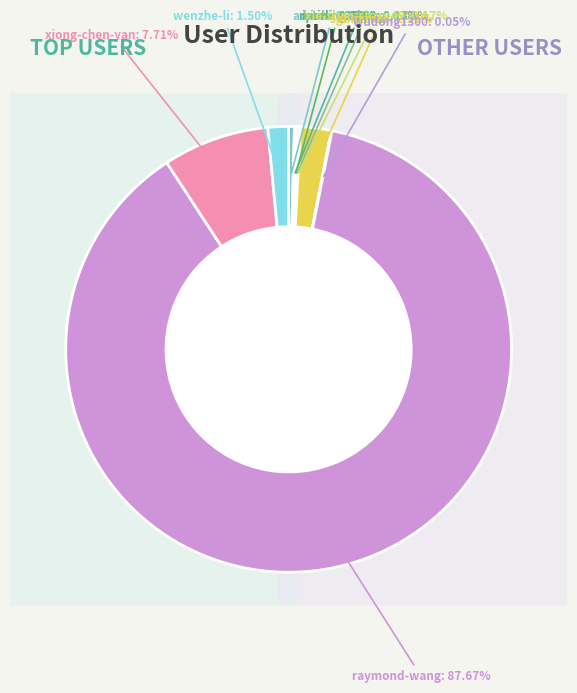

To the nearest percent, what percentage of the pie is sgblizzard?

2%